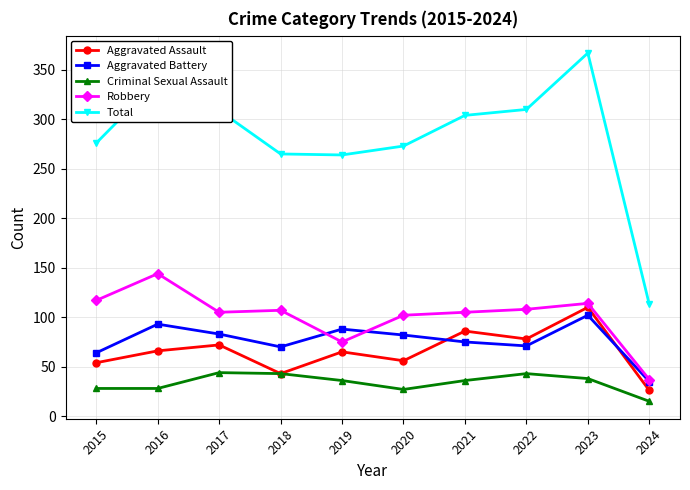

Does the chart display data point markers on the line(s)?

Yes